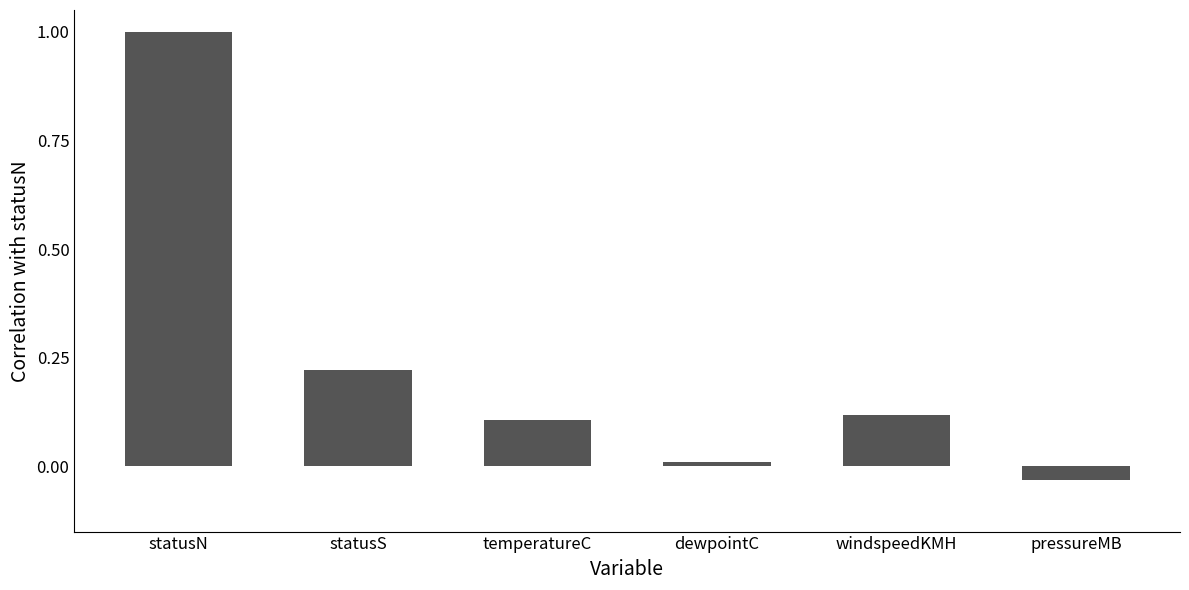

What is the change in value from statusN to statusS?

-0.8